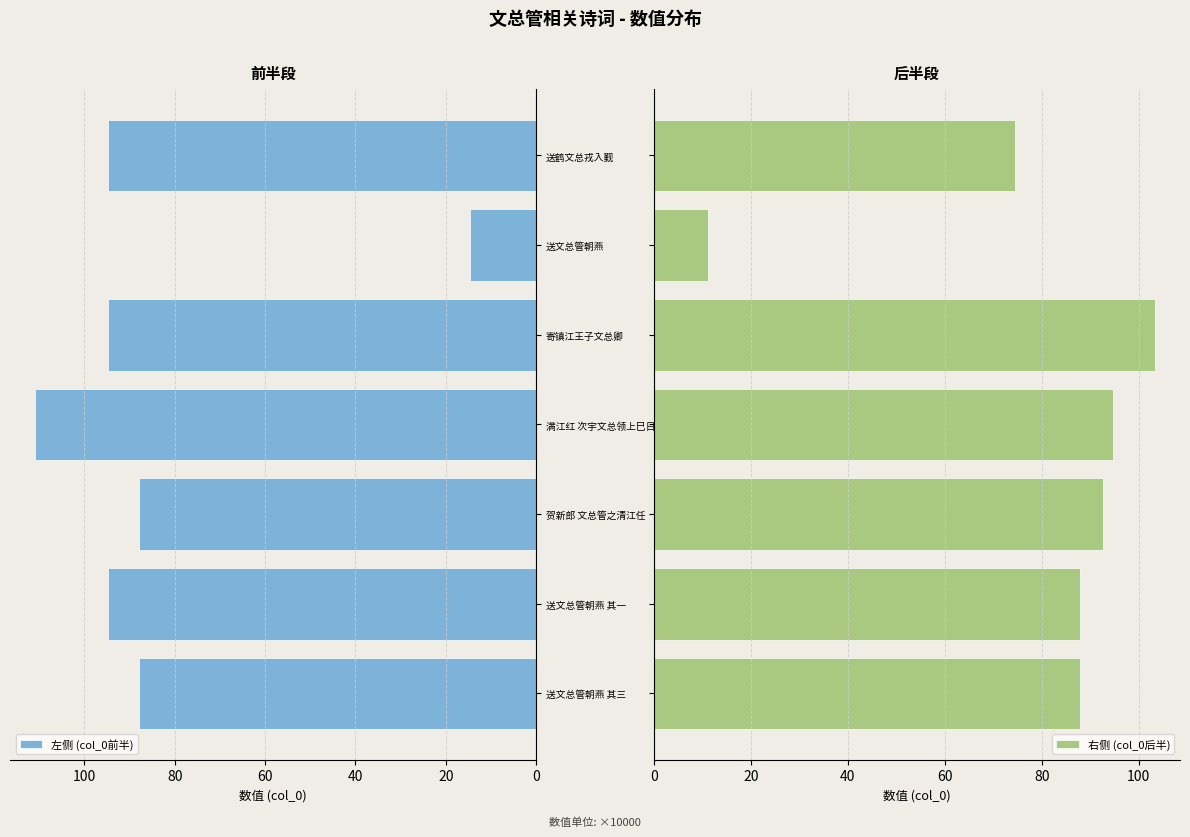

What is the sum of all 左侧 (col_0前半) values?

585.8